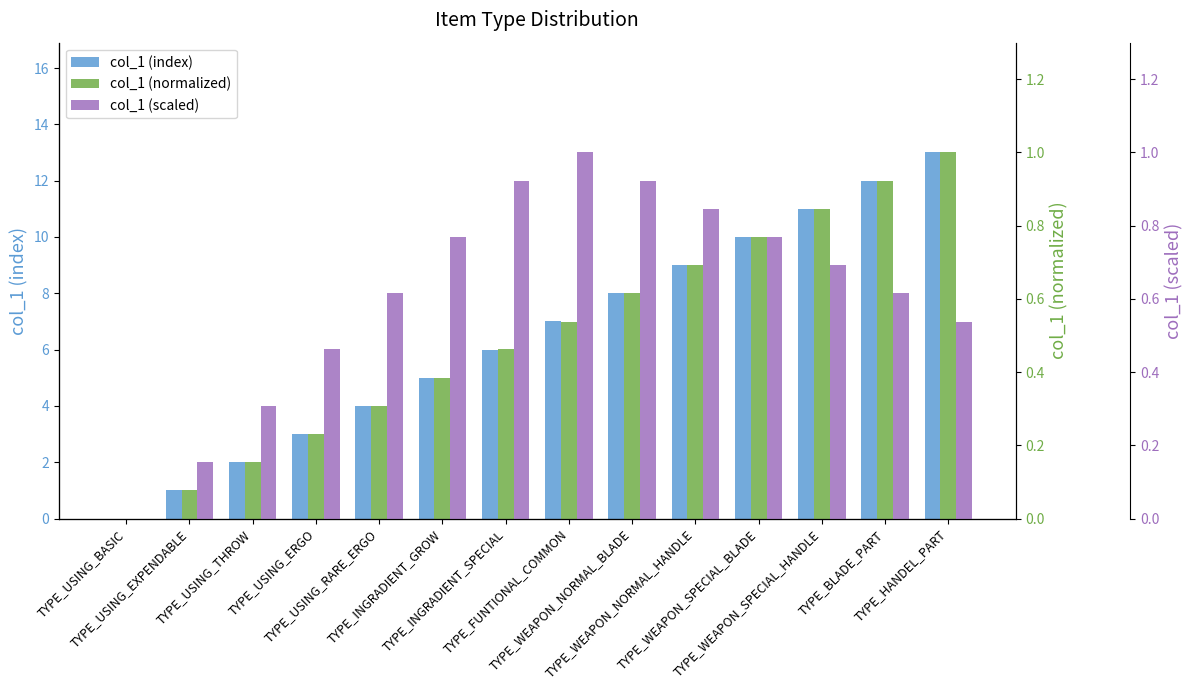

What position from the left is TYPE_INGRADIENT_SPECIAL?

7